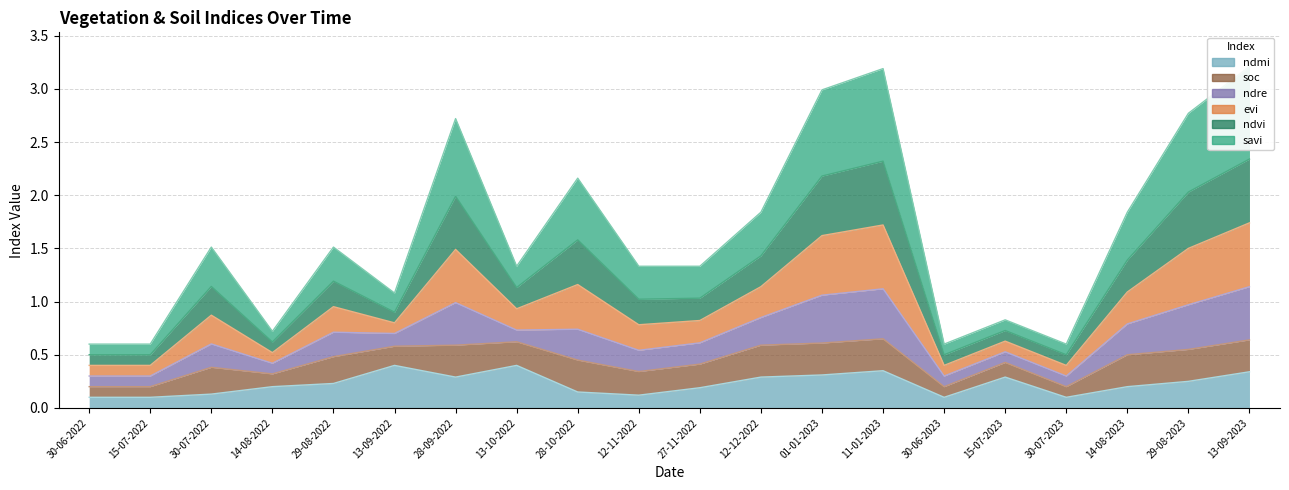

What is the difference between the highest and lowest values at 13-09-2022?

0.7